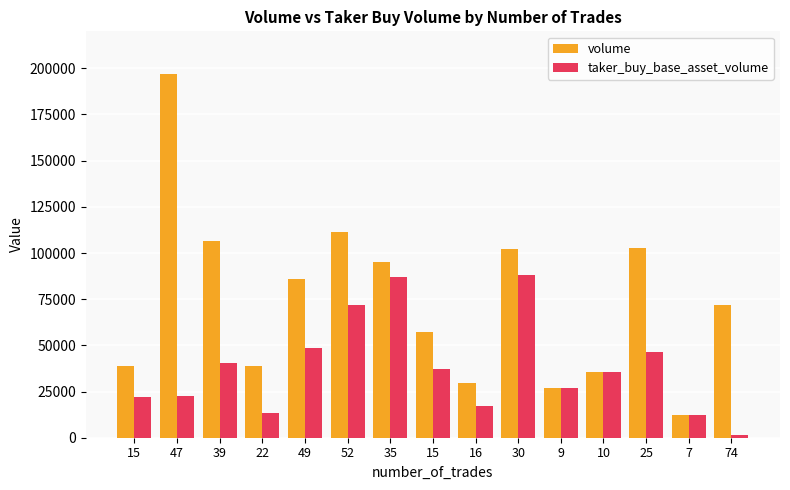

Which series has the largest total across all categories?

volume